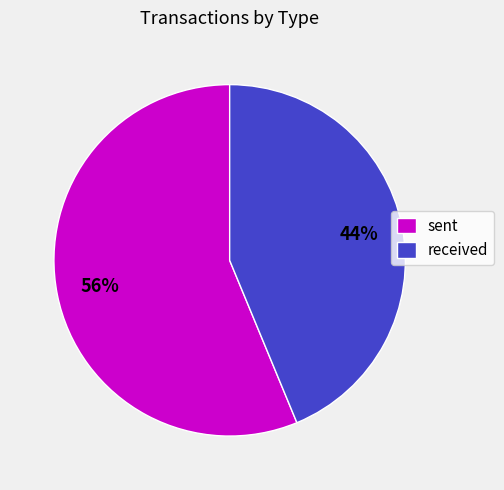

The received slice represents 44% of the pie. True or false?

True